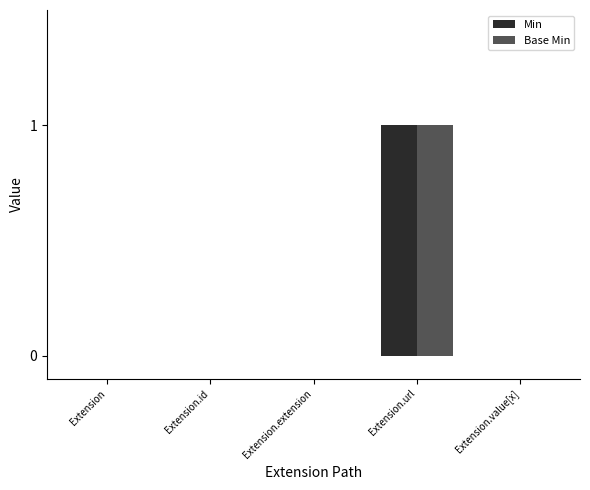

Which category has the highest value across all series?

Extension.url